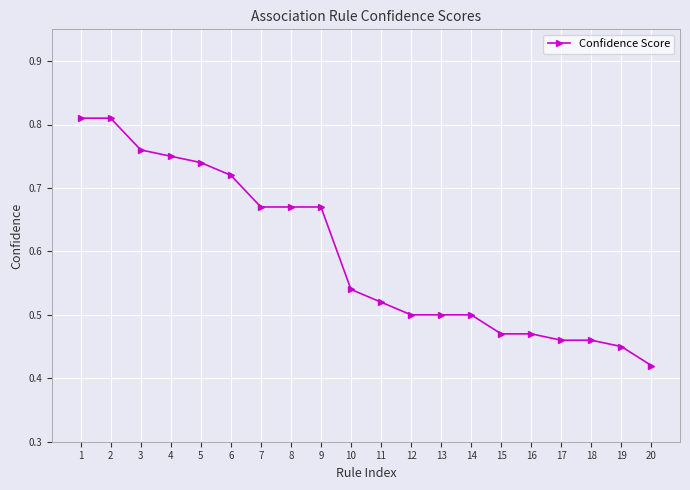

Is this an area chart (filled region under the line)?

No